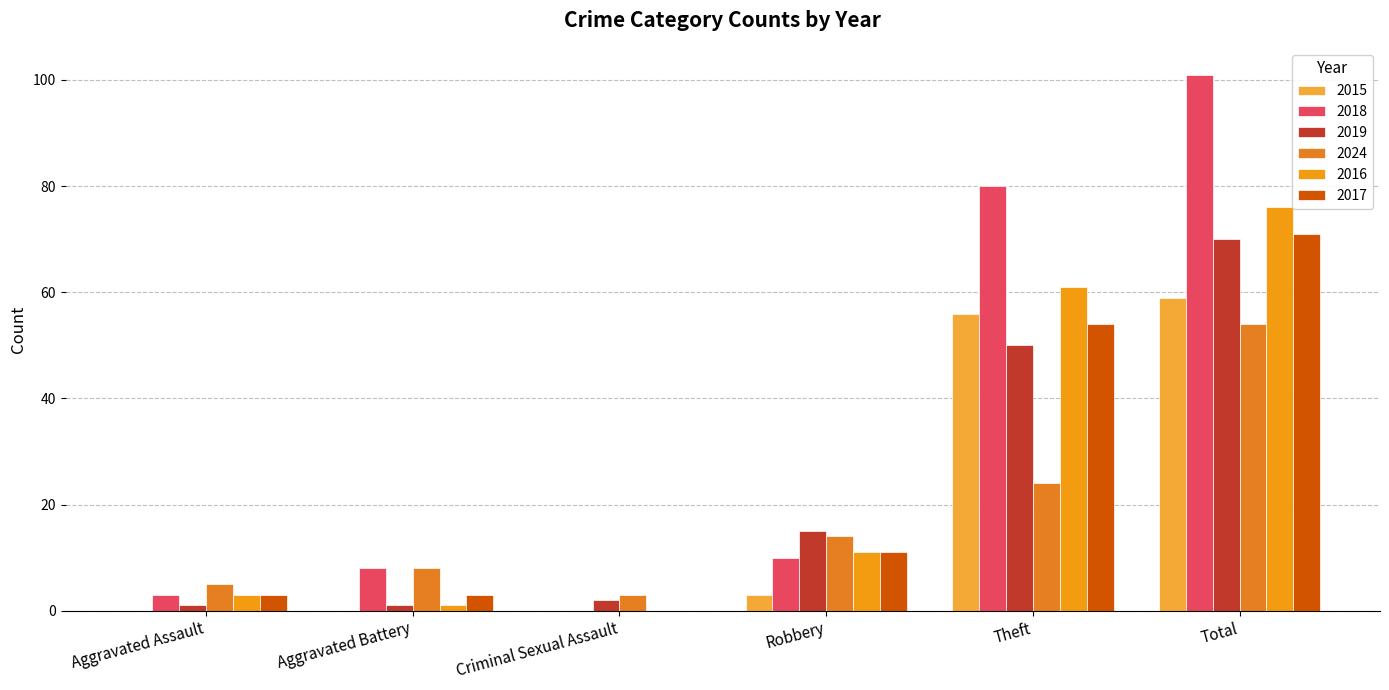

The 2024 series shows 14 at Robbery. True or false?

True